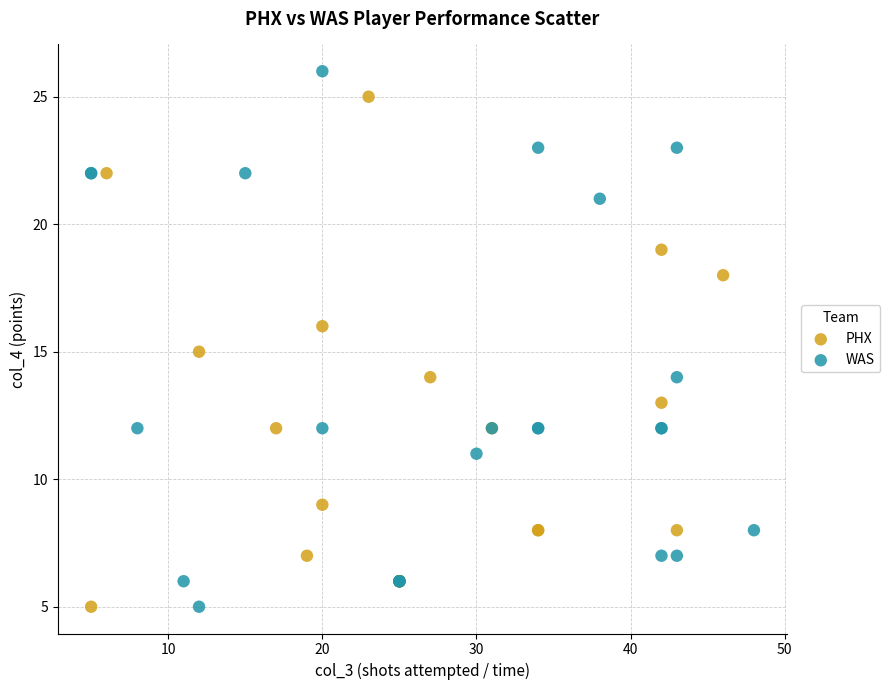

Which series has the largest Y range (max minus min)?

WAS